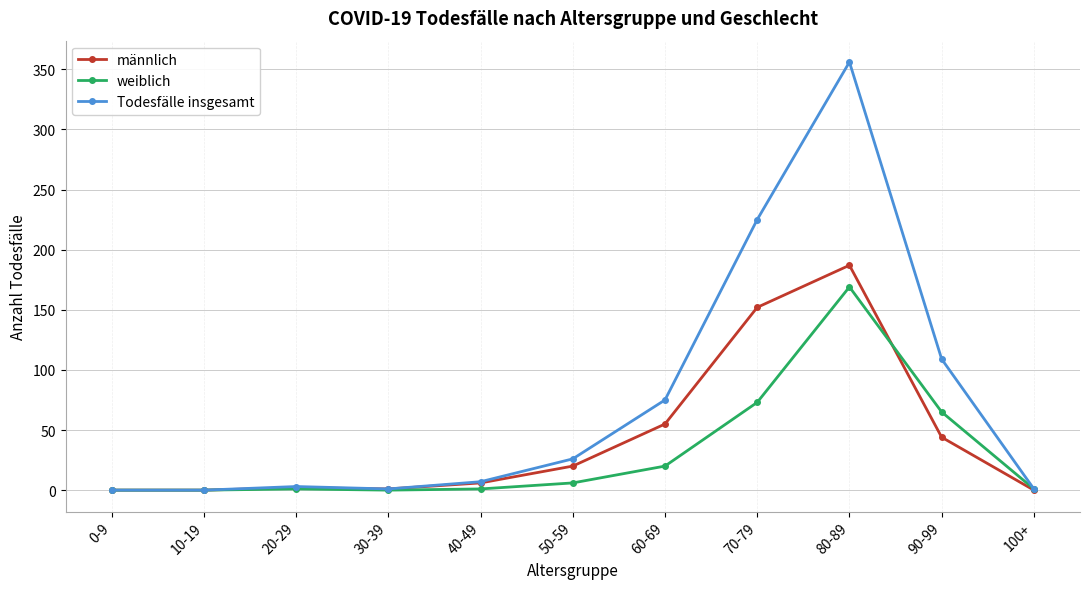

True or false: männlich has a value of 235 at 70-79.

False